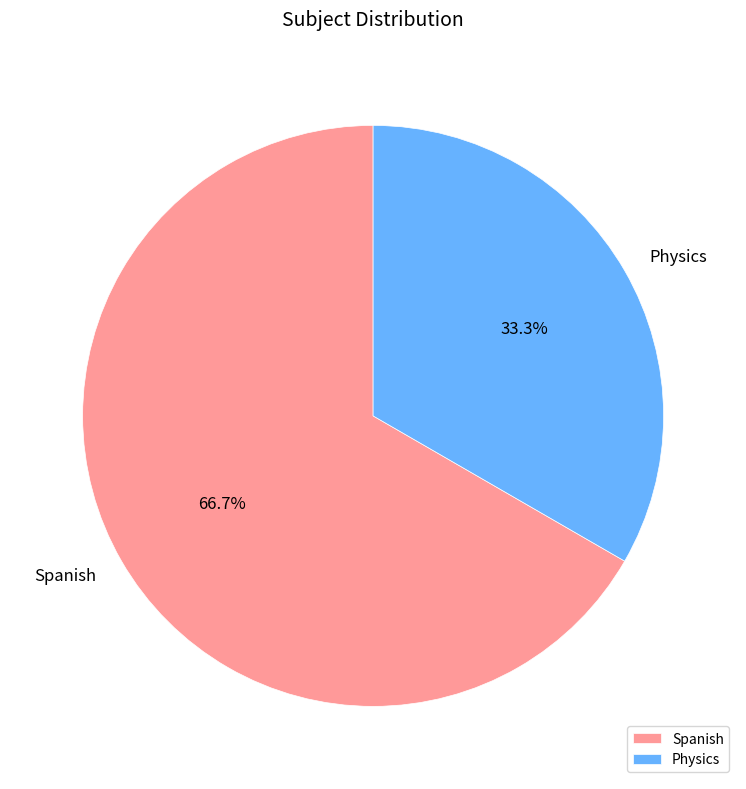

Approximately how many times larger is the value at Spanish compared to Physics?

2.0